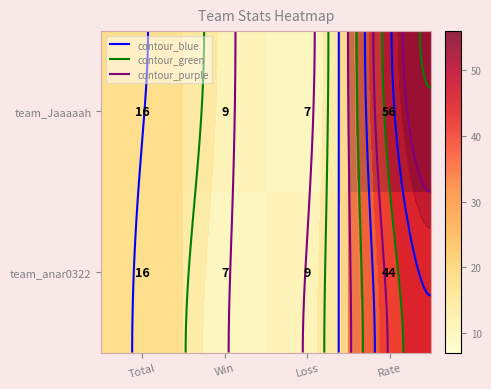

What is the sum of all team_anar0322 values?

76